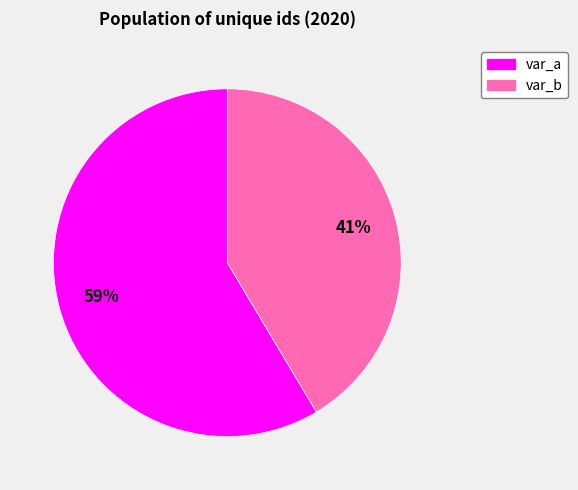

Count the number of slices in the pie.

2